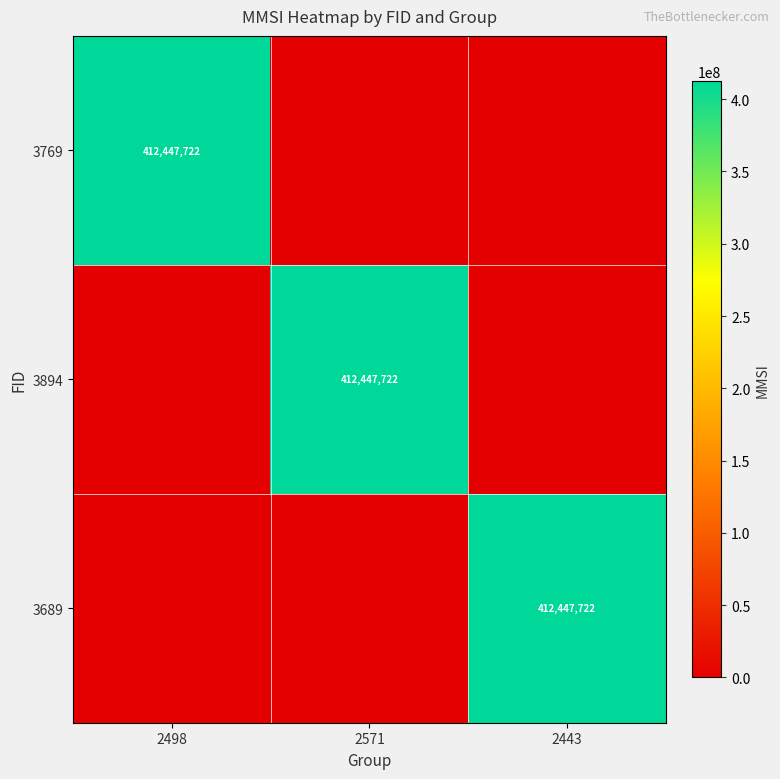

What is the spread (max minus min) of values at 2571?

412447722